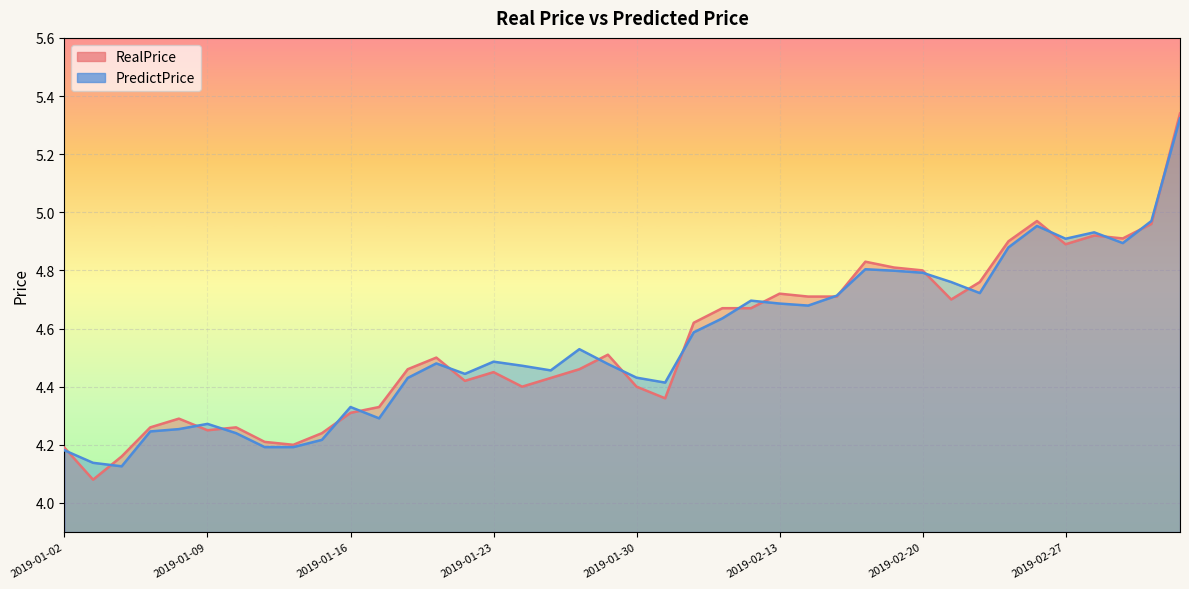

List the labels in order of RealPrice value, largest first.

2019-03-05, 2019-02-26, 2019-03-04, 2019-02-28, 2019-03-01, 2019-02-25, 2019-02-27, 2019-02-18, 2019-02-19, 2019-02-20, 2019-02-22, 2019-02-13, 2019-02-14, 2019-02-15, 2019-02-21, 2019-02-11, 2019-02-12, 2019-02-01, 2019-01-29, 2019-01-21, 2019-01-18, 2019-01-28, 2019-01-23, 2019-01-25, 2019-01-22, 2019-01-24, 2019-01-30, 2019-01-31, 2019-01-17, 2019-01-16, 2019-01-08, 2019-01-07, 2019-01-10, 2019-01-09, 2019-01-15, 2019-01-11, 2019-01-14, 2019-01-02, 2019-01-04, 2019-01-03